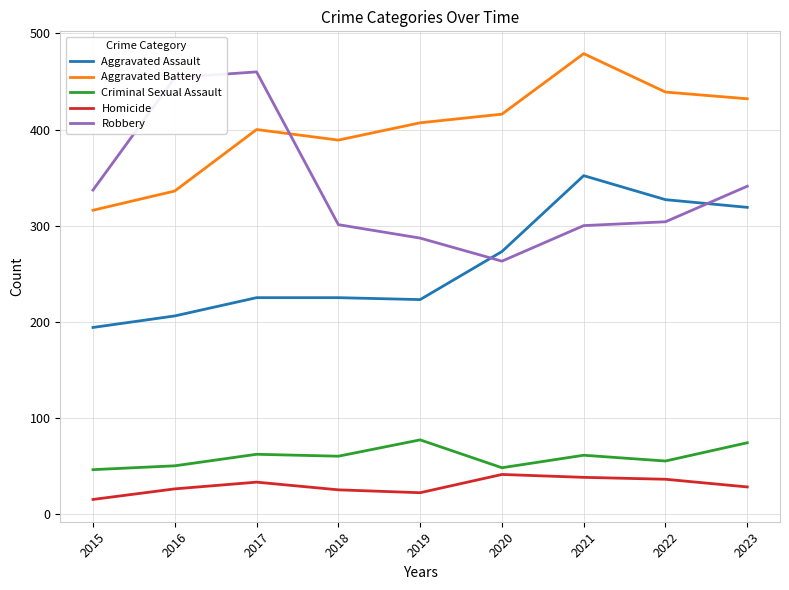

The Robbery series shows 300 at 2021. True or false?

True